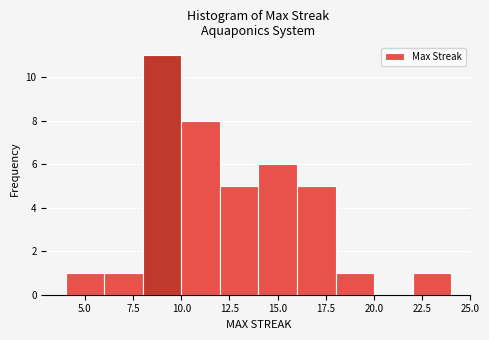

Reading left to right, list every bar in this chart as the range it spans on the x-axis followed by its height. The values are not printed on the chart, so give them approximately, as read against the axis.

4 to 6: 1
6 to 8: 1
8 to 10: 11
10 to 12: 8
12 to 14: 5
14 to 16: 6
16 to 18: 5
18 to 20: 1
20 to 22: 0
22 to 24: 1